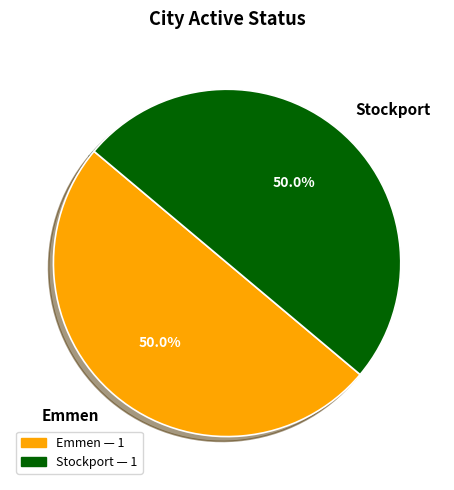

How many segments does this pie chart have?

2